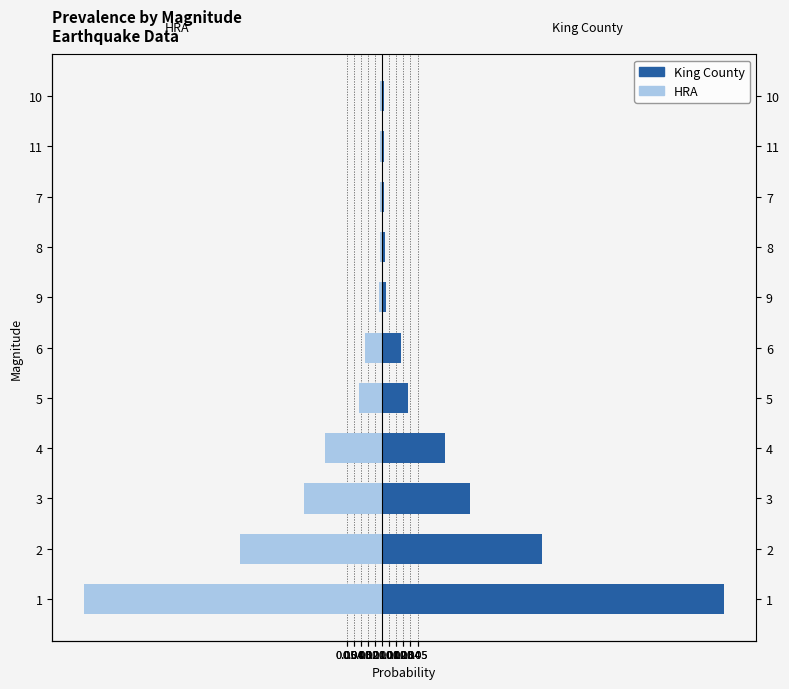

At 11, list the series in order from largest to smallest.

King County, HRA